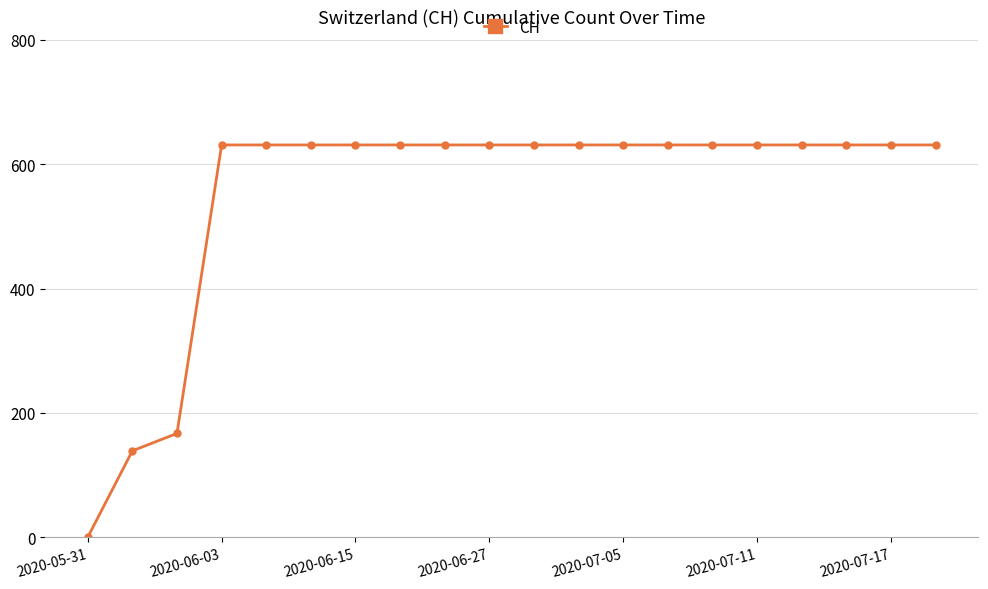

What is the greatest value displayed?

631